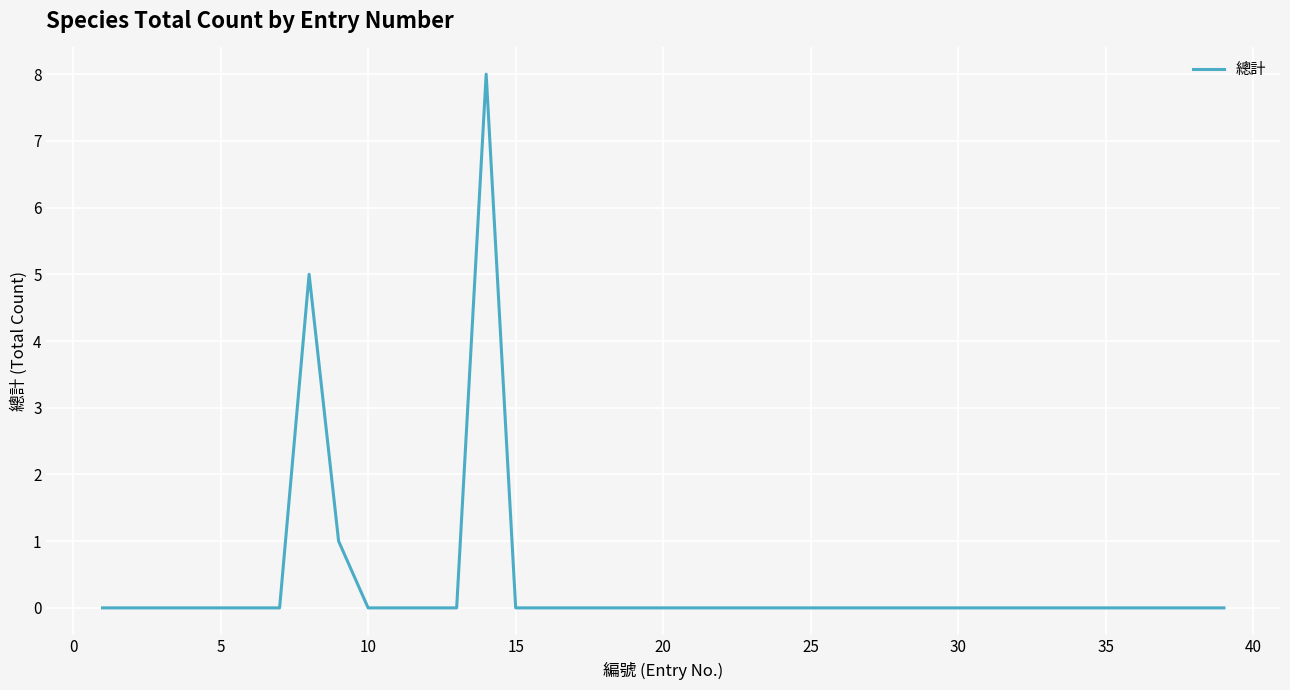

What is the greatest value displayed?

8